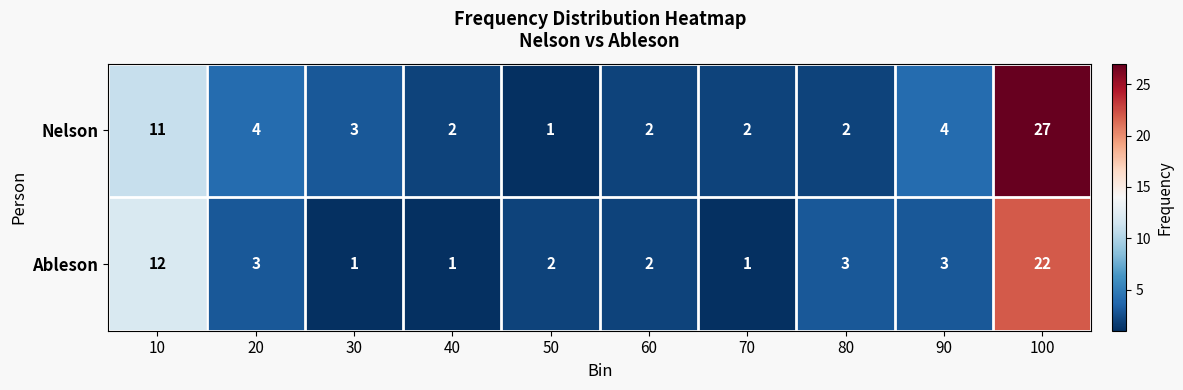

What is the sum of the Ableson values at 80 and 30?

4